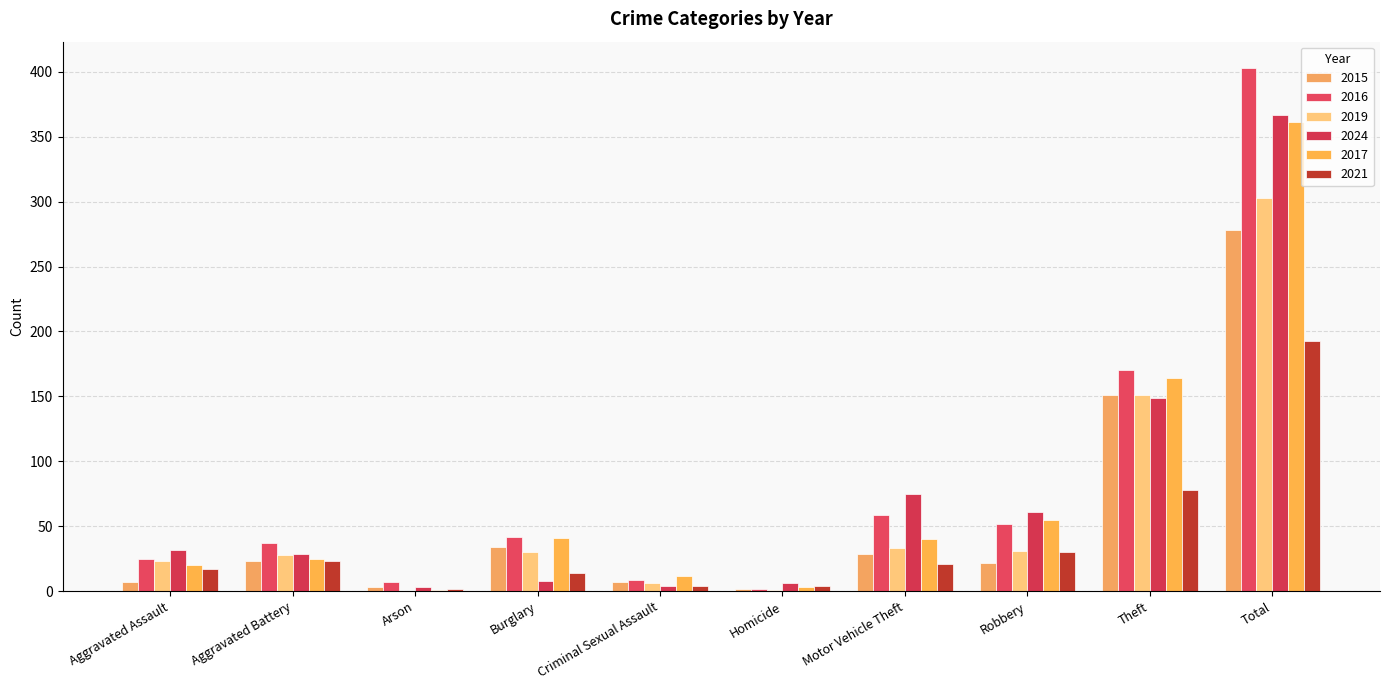

What is the difference between the second highest and second lowest values in the 2016 series?

163